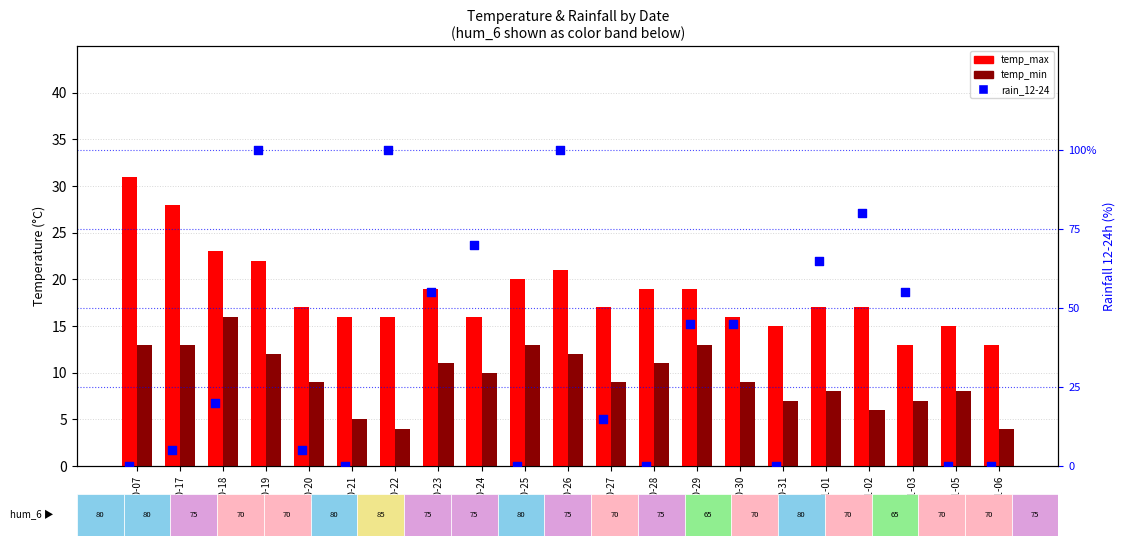

Is the value of temp_max at 10-07 greater than the value of rain_12-24 at 10-17?

Yes